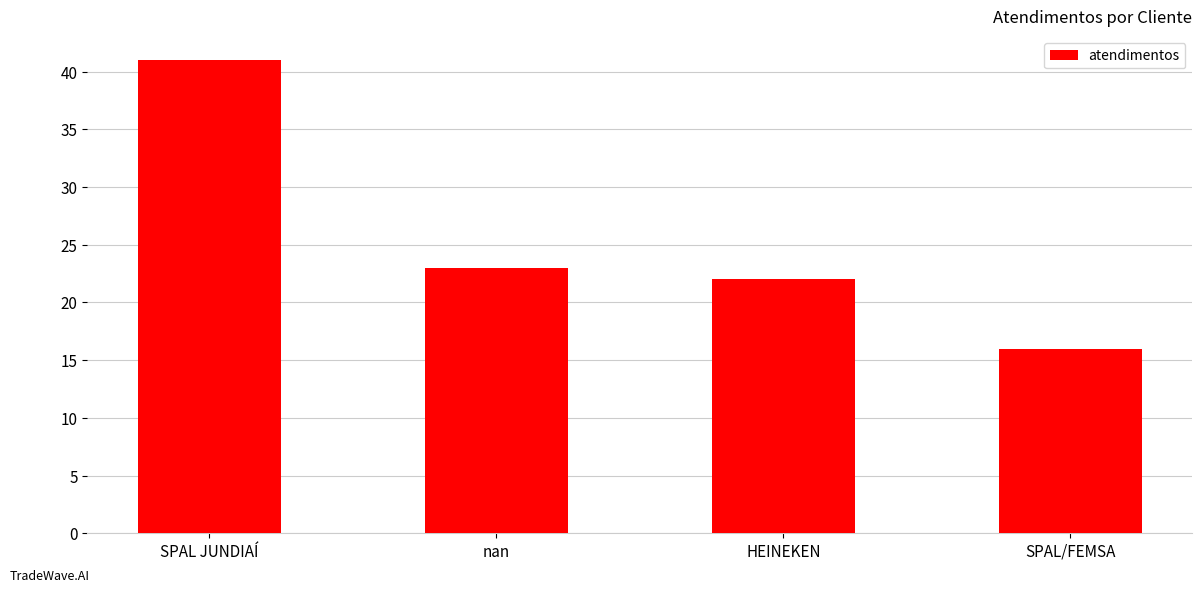

What is the sum of the values at nan and SPAL/FEMSA?

39